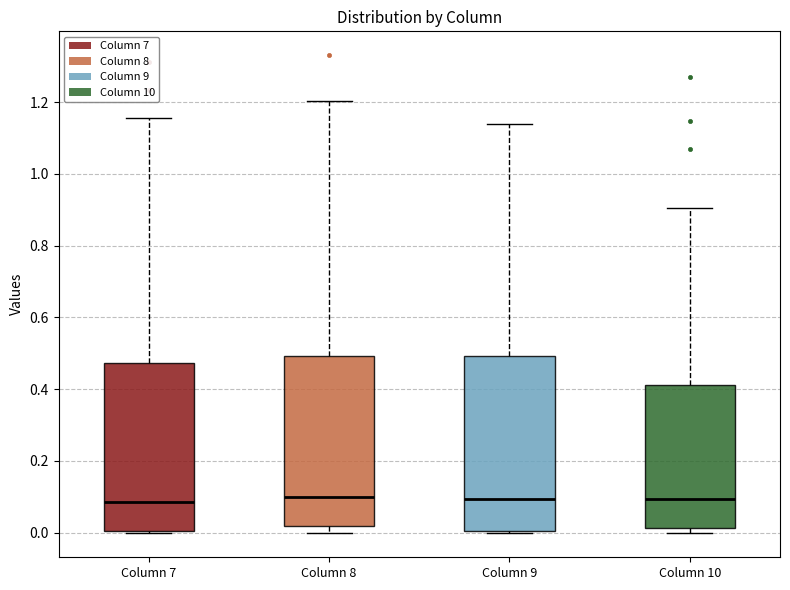

Reading left to right, transcribe this box plot: for each box, give where its median line is, the range the box spans, and where its two whiskers end, as read against the y-axis. The values are not printed on the chart, so give them approximately, as read against the axis.

Column 7: median 0.08, box 0.00 to 0.48, whiskers 0.00 to 1.16
Column 8: median 0.10, box 0.02 to 0.50, whiskers 0.00 to 1.20
Column 9: median 0.10, box 0.00 to 0.50, whiskers 0.00 (just below the box's lower edge) to 1.14
Column 10: median 0.10, box 0.02 to 0.42, whiskers 0.00 to 0.90